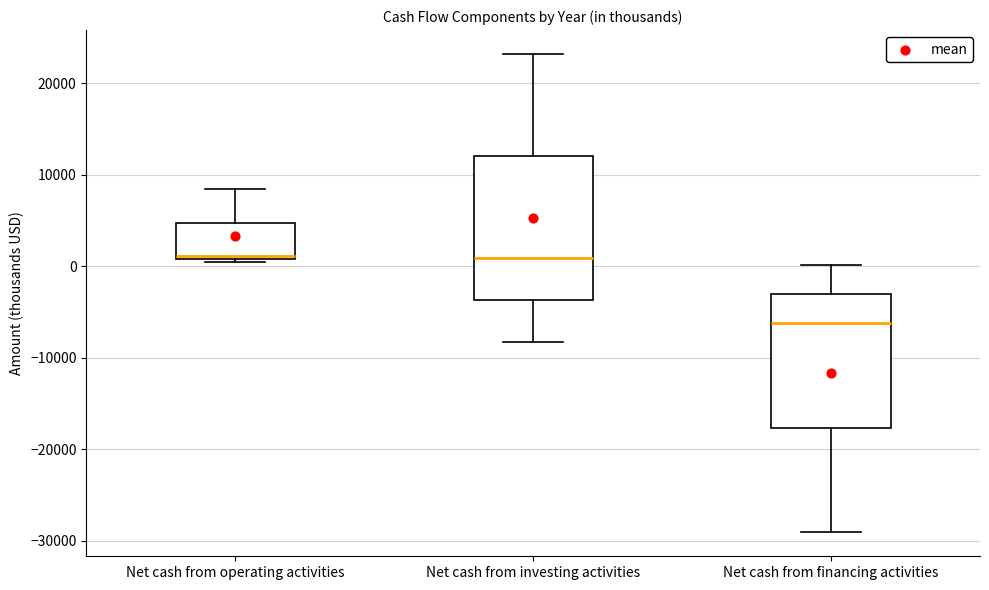

Comparing the boxes themselves (not the whiskers), which one is the tallest?

Net cash from investing activities